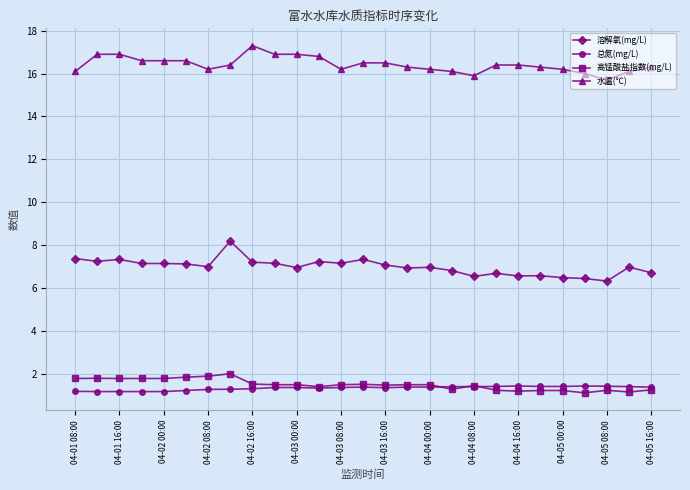

What is the value of the 溶解氧(mg/L) point at the 12th from the left?

7.2